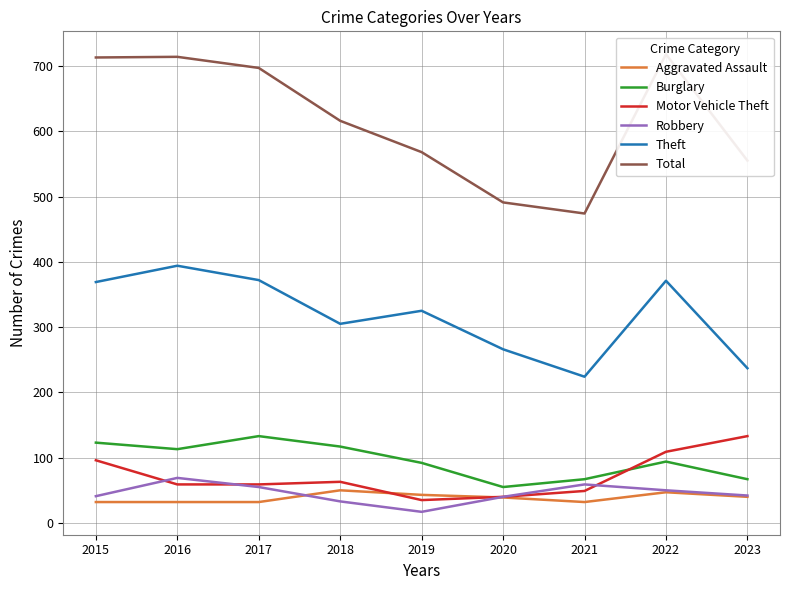

Where is the first local minimum for Total?

2021